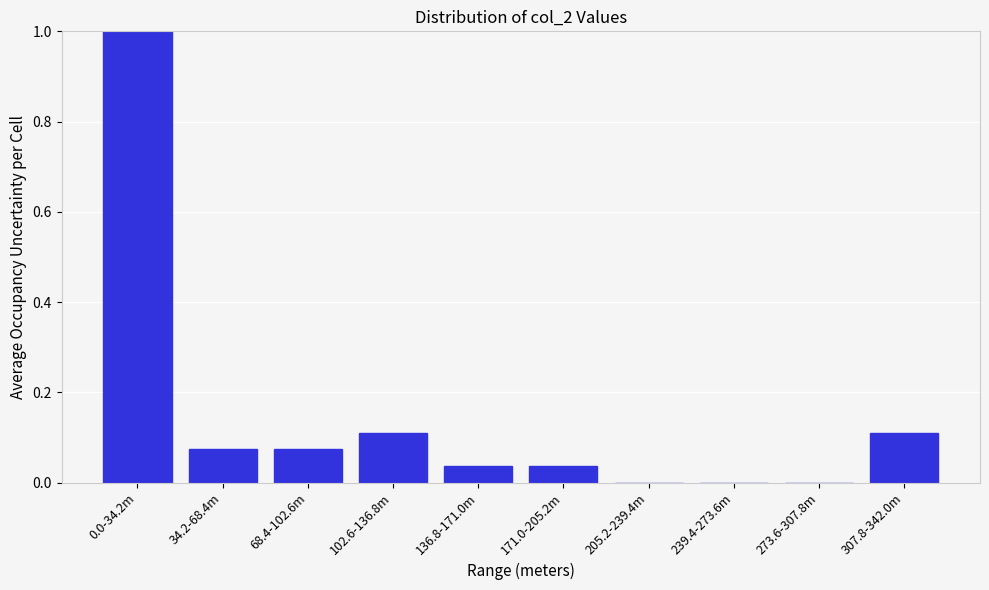

The value at 273.6-307.8m is -0.5. True or false?

False